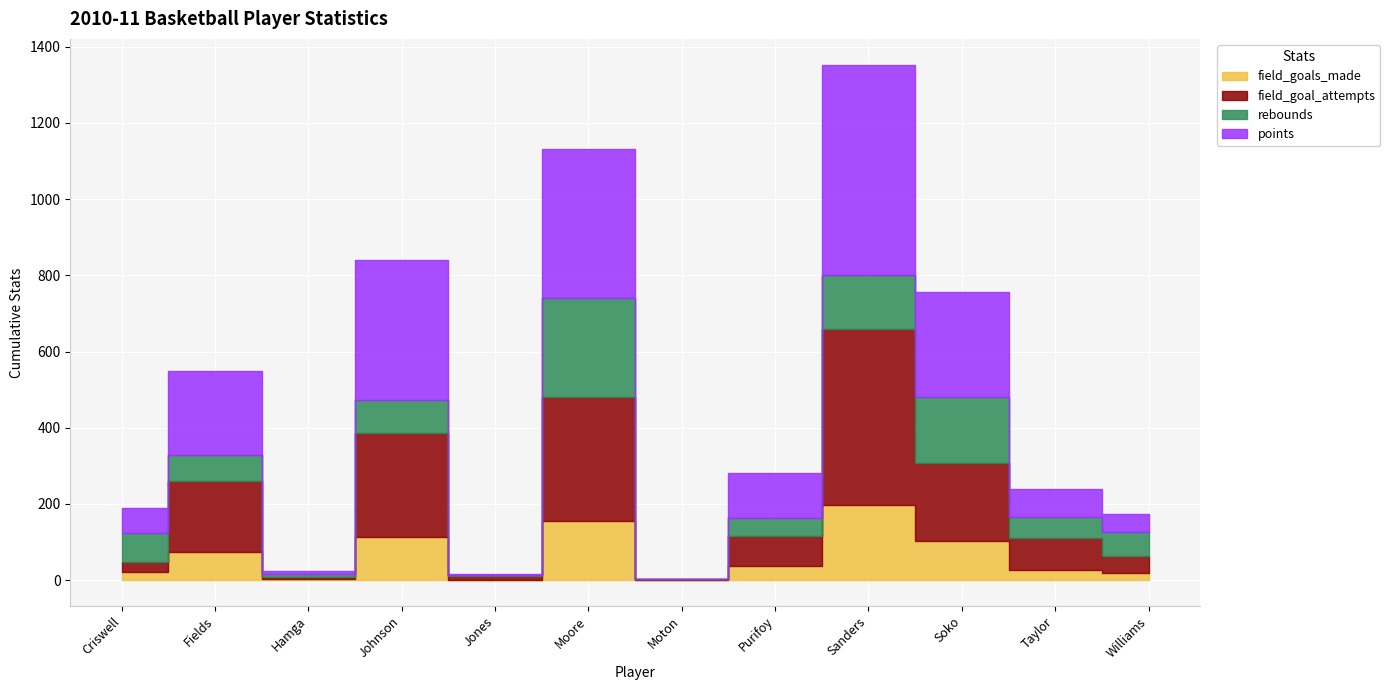

What is the label of the 8th point from the right?

Jones